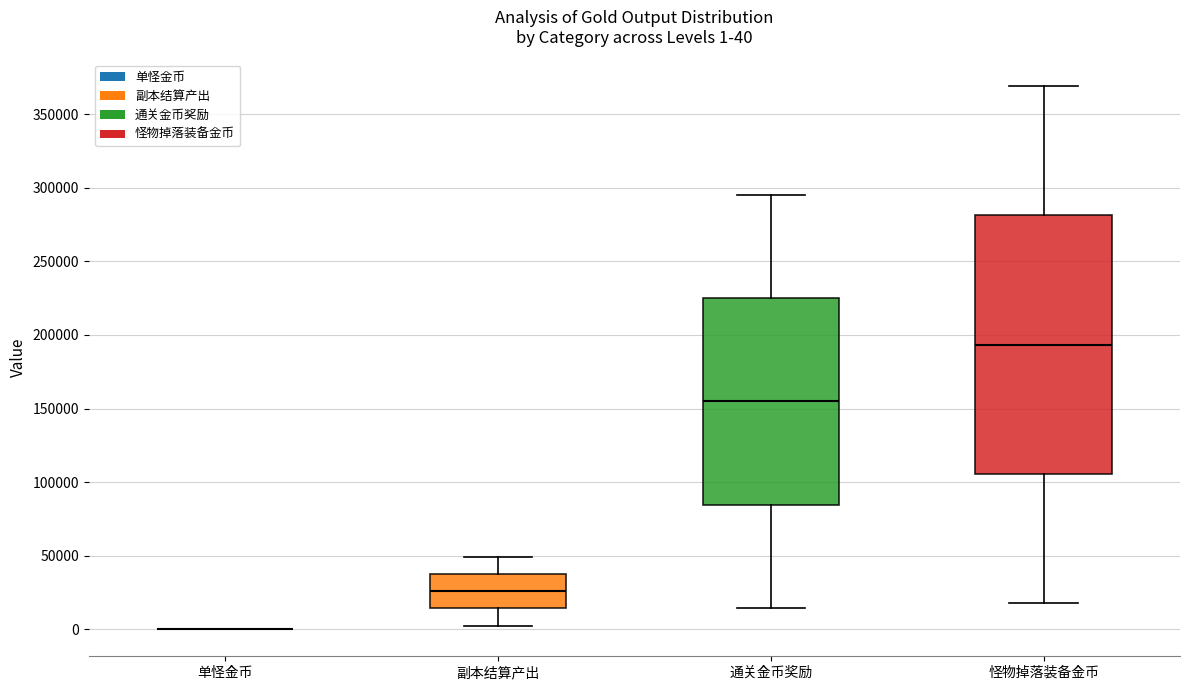

Which box is the tallest, from its lower edge to its upper edge?

怪物掉落装备金币